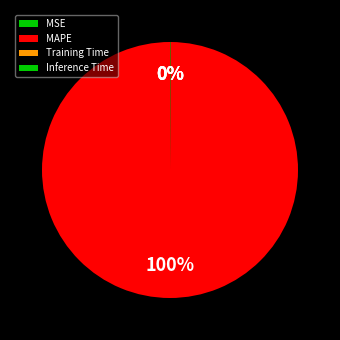

Combined, do MAPE and MSE account for over 50%?

Yes